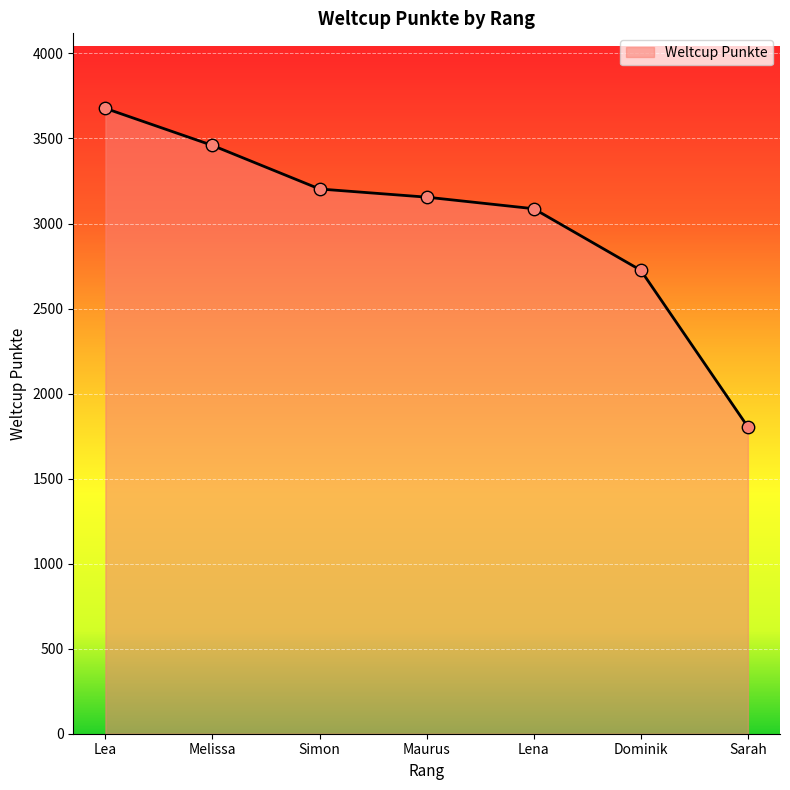

Between Simon and Maurus, which is larger?

Simon